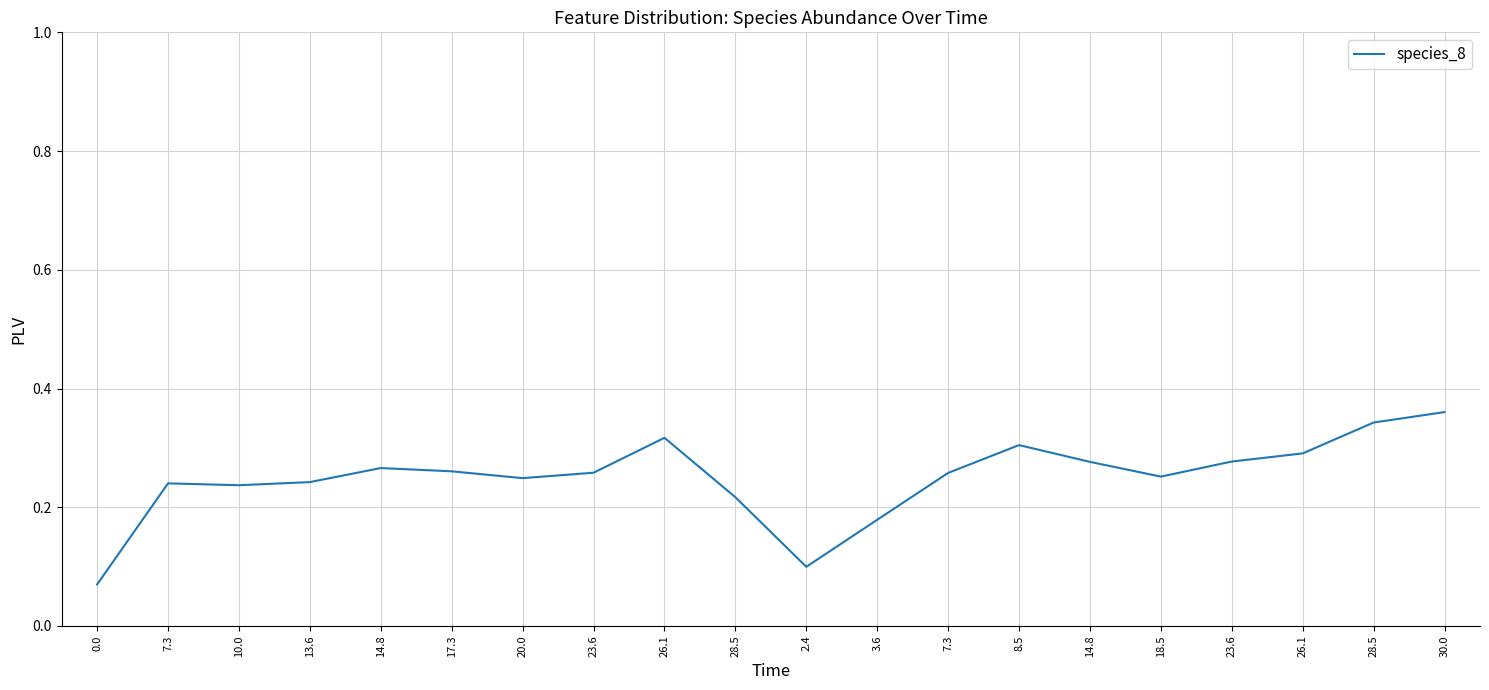

How many values are between 0 and 1?

20